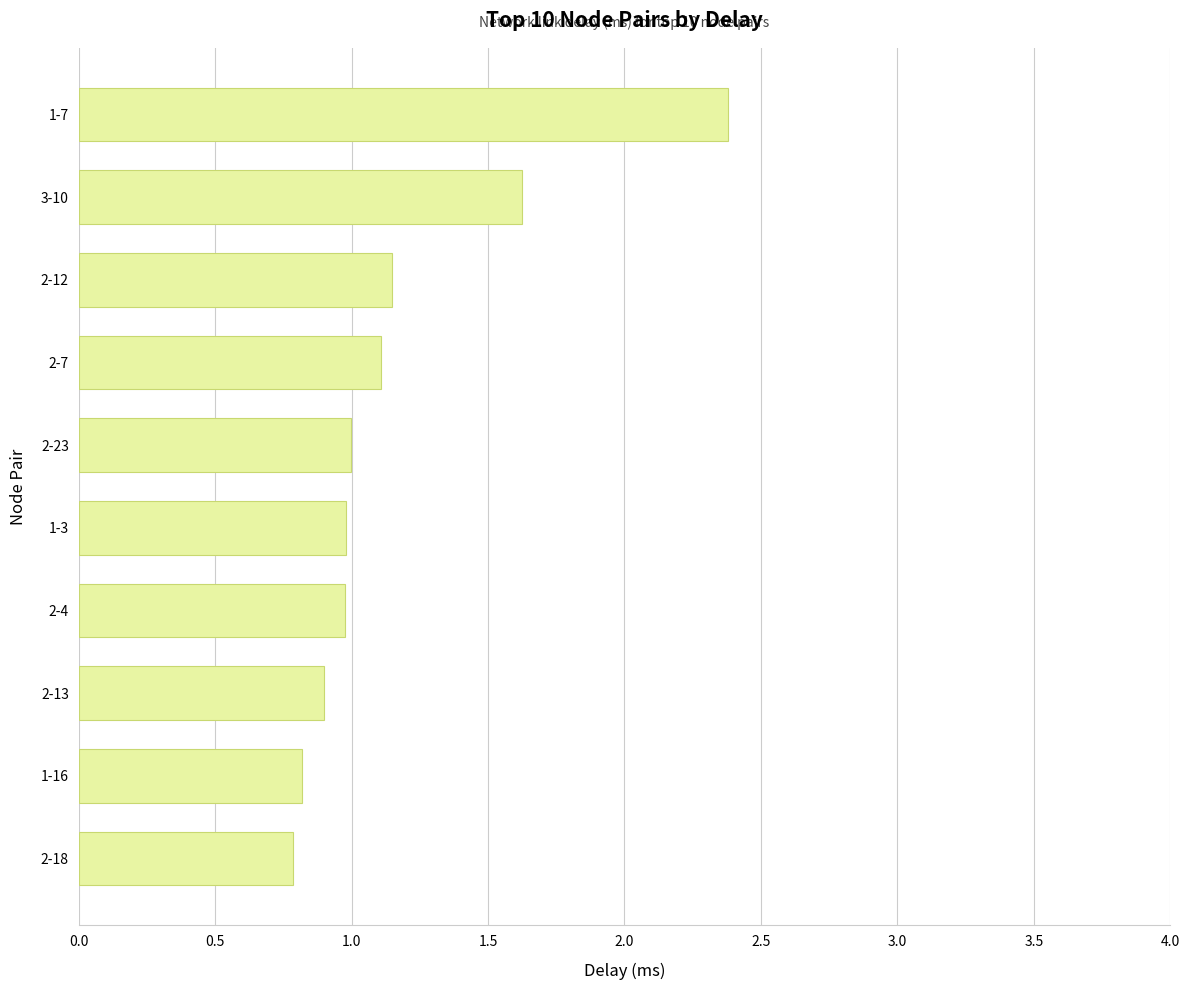

What is the sum of the values at 2-4 and 3-10?

2.6